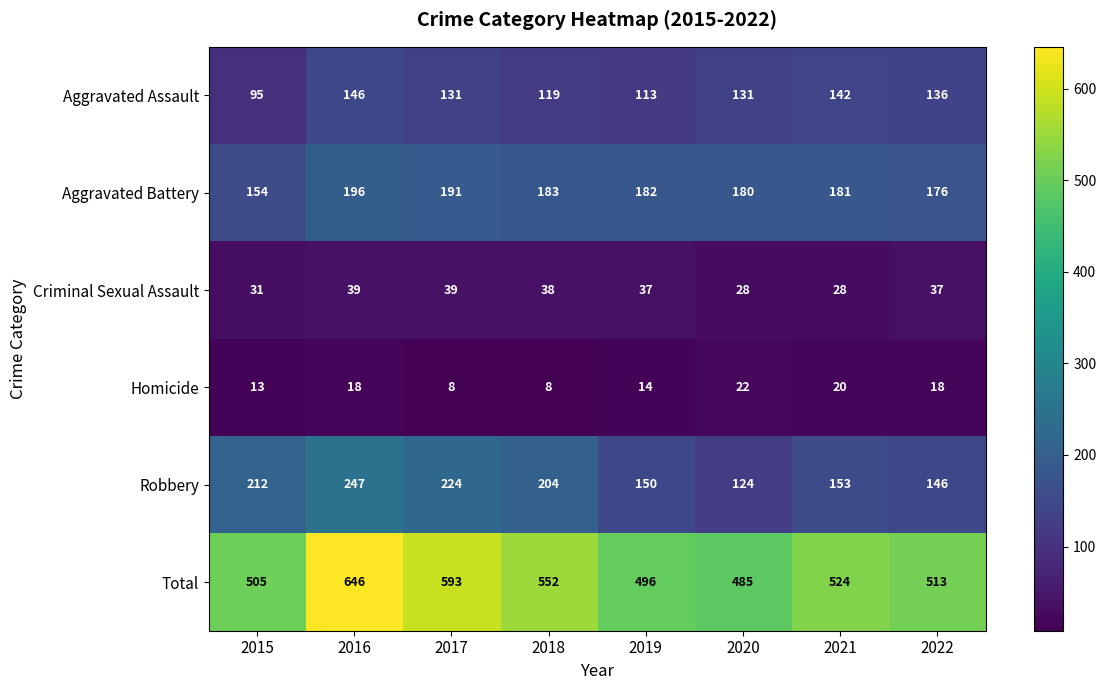

Which series has the largest range (max minus min)?

Total